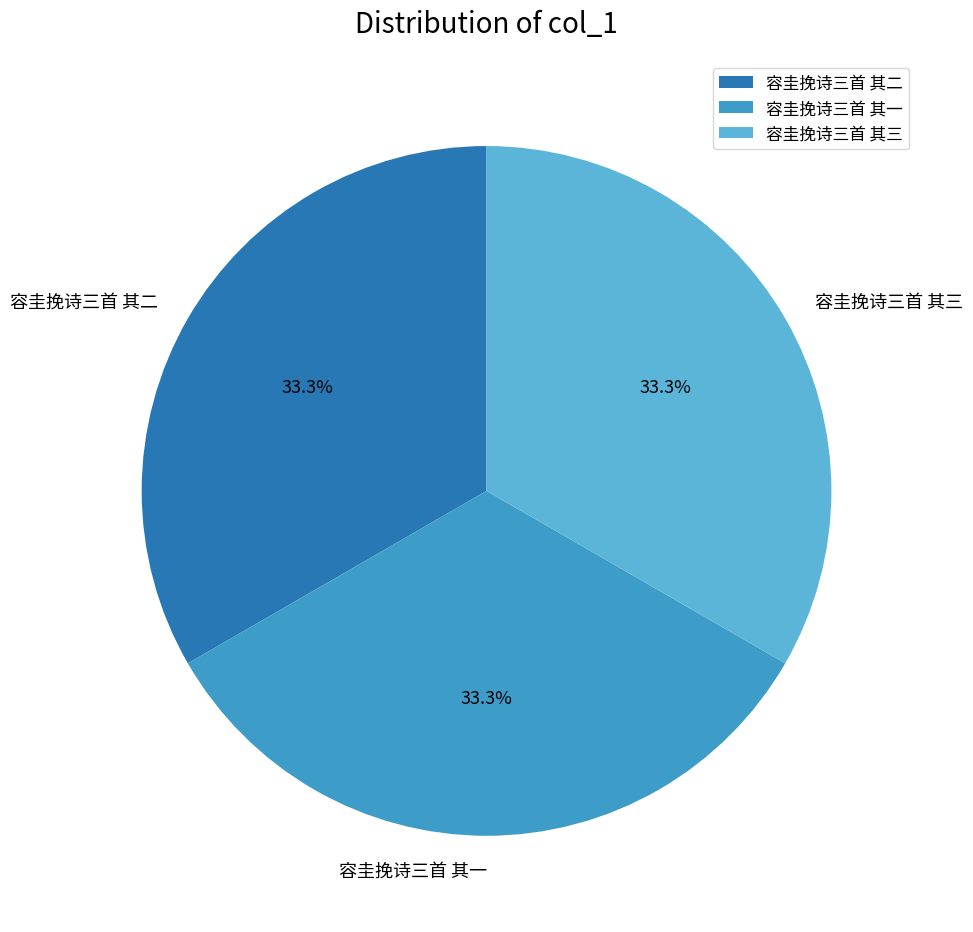

How many slices are in this pie chart?

3